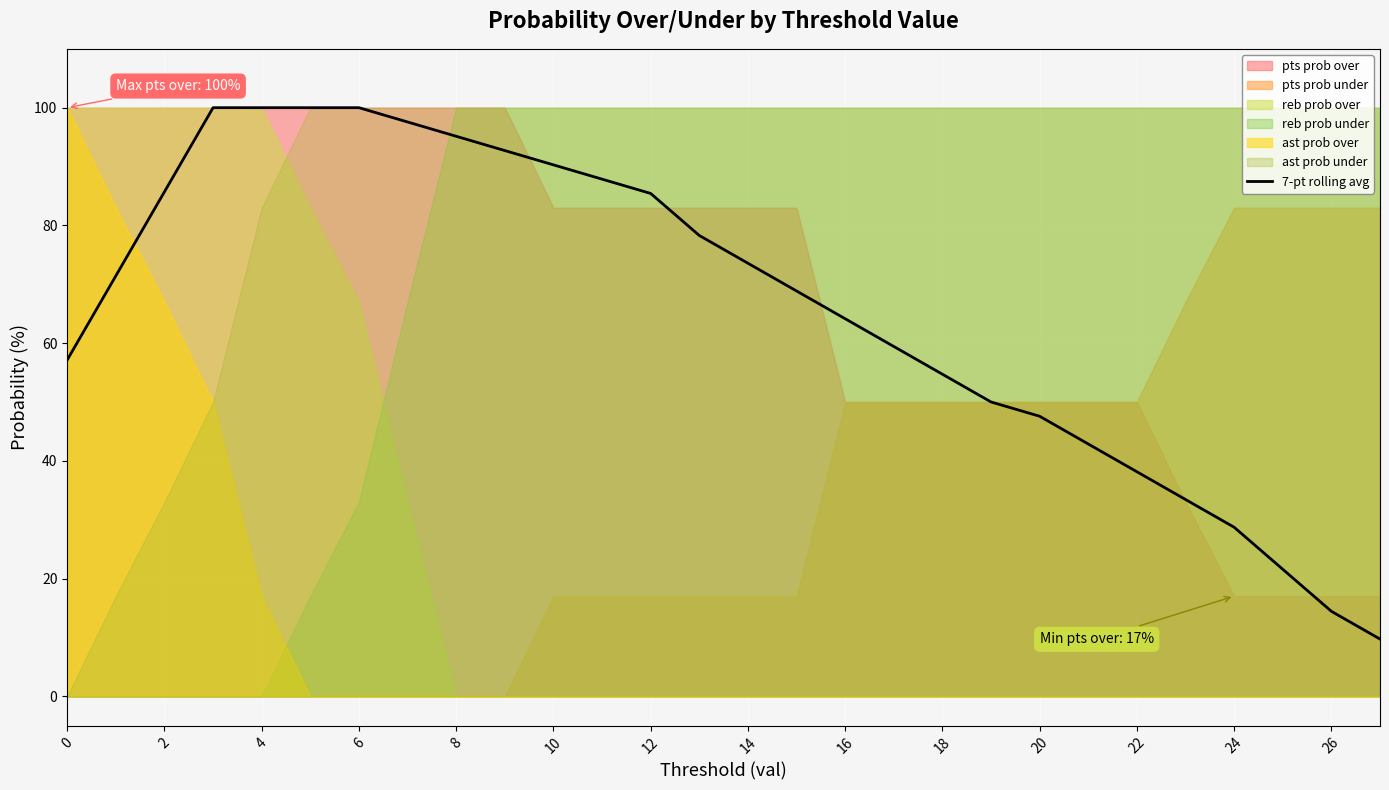

True or false: 7-pt rolling avg has a value of 32.0 at 0.

False